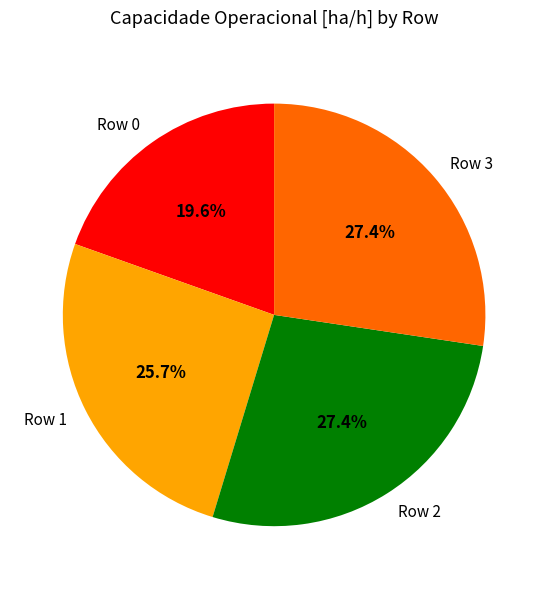

What percentage is the Row 1 slice, to the nearest percent?

26%